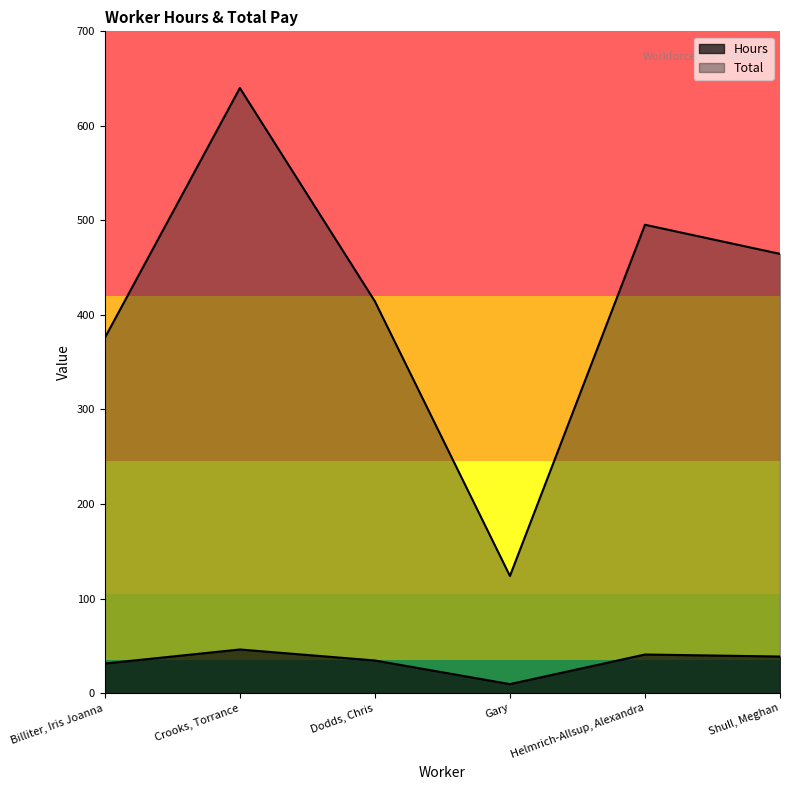

Which has a higher value, Dodds, Chris or Helmrich-Allsup, Alexandra?

Helmrich-Allsup, Alexandra